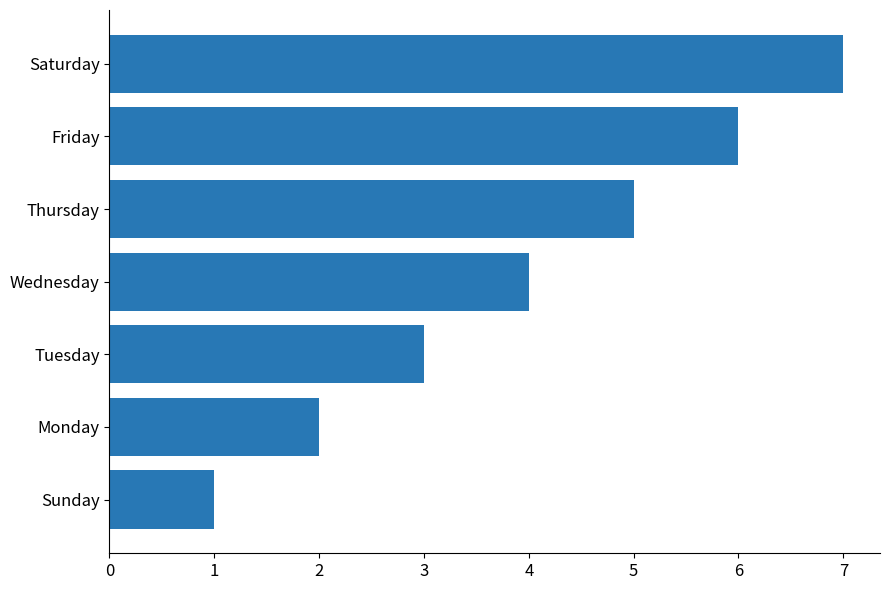

The value at Monday is 2. True or false?

True